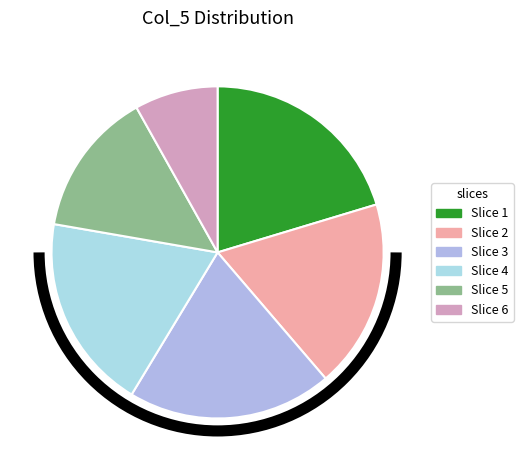

Count the number of slices in the pie.

6